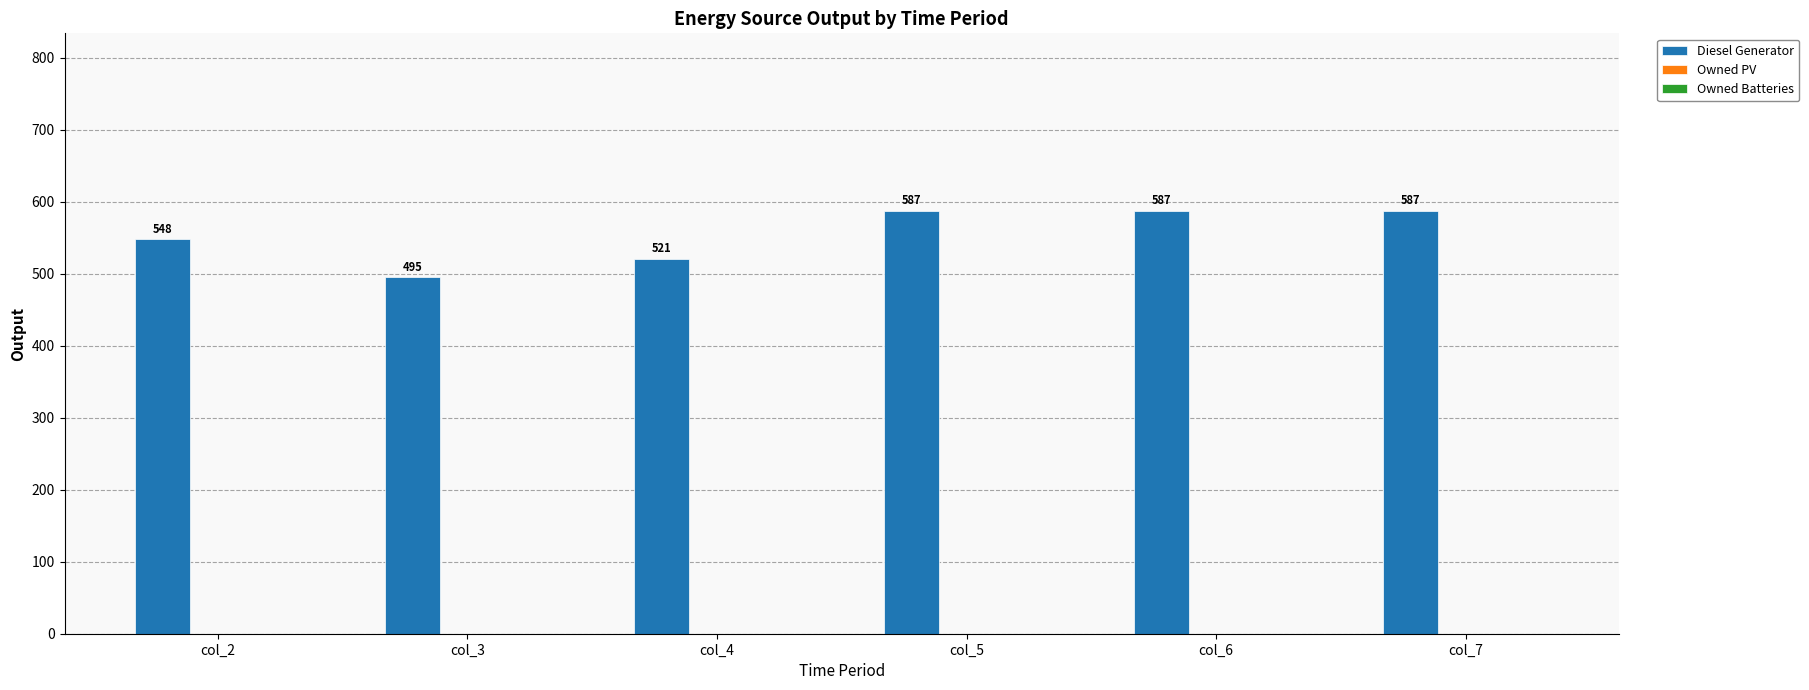

Between col_2 and col_5, which is larger?

col_5